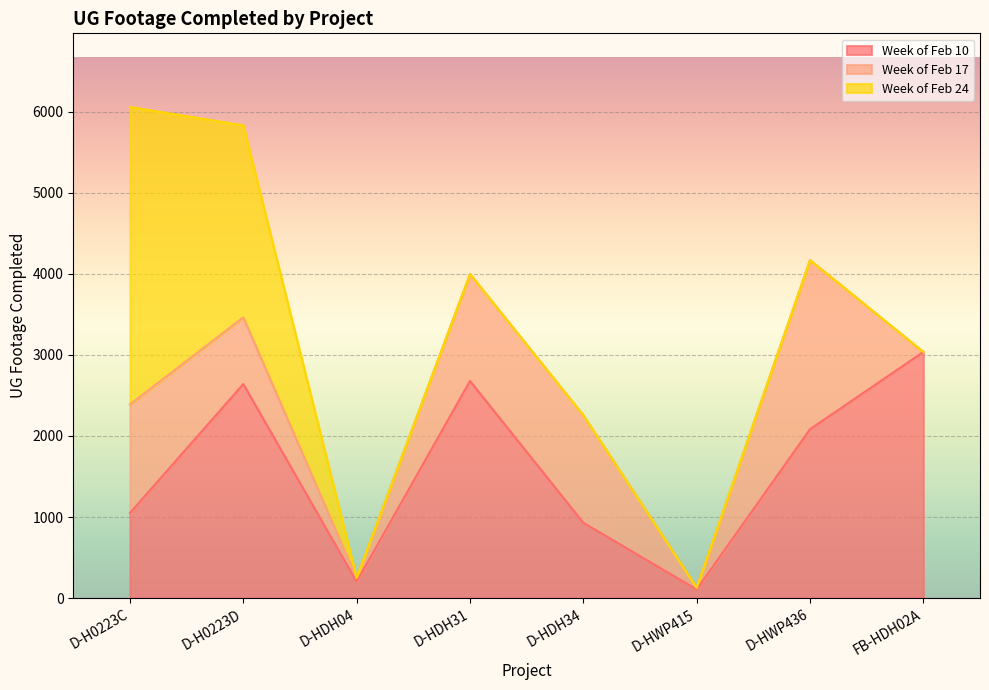

Rank the series at D-HWP436 from lowest to highest value.

Week of Feb 24, Week of Feb 10, Week of Feb 17